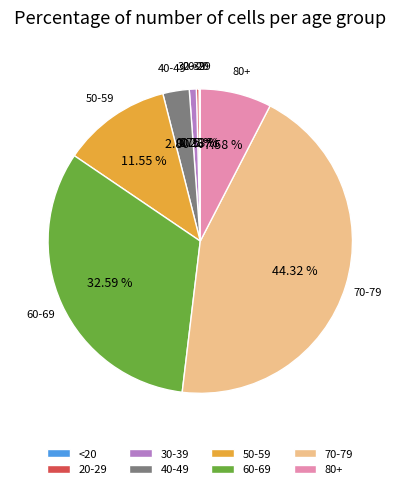

Do 40-49 and 50-59 together represent more than half of the pie?

No